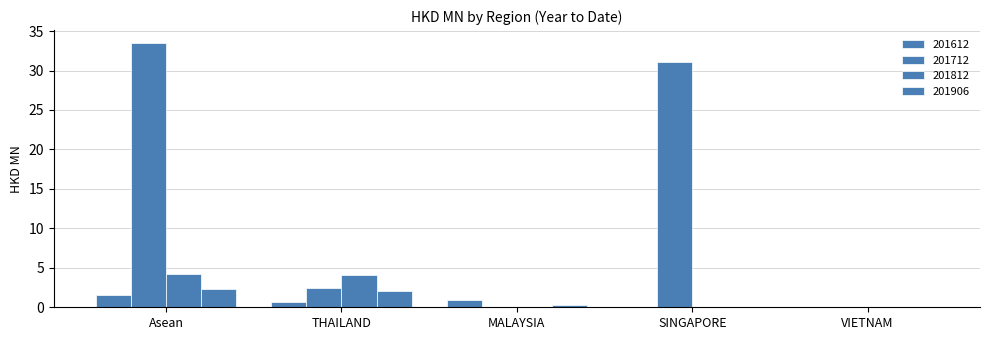

Count the number of categories in the chart.

5